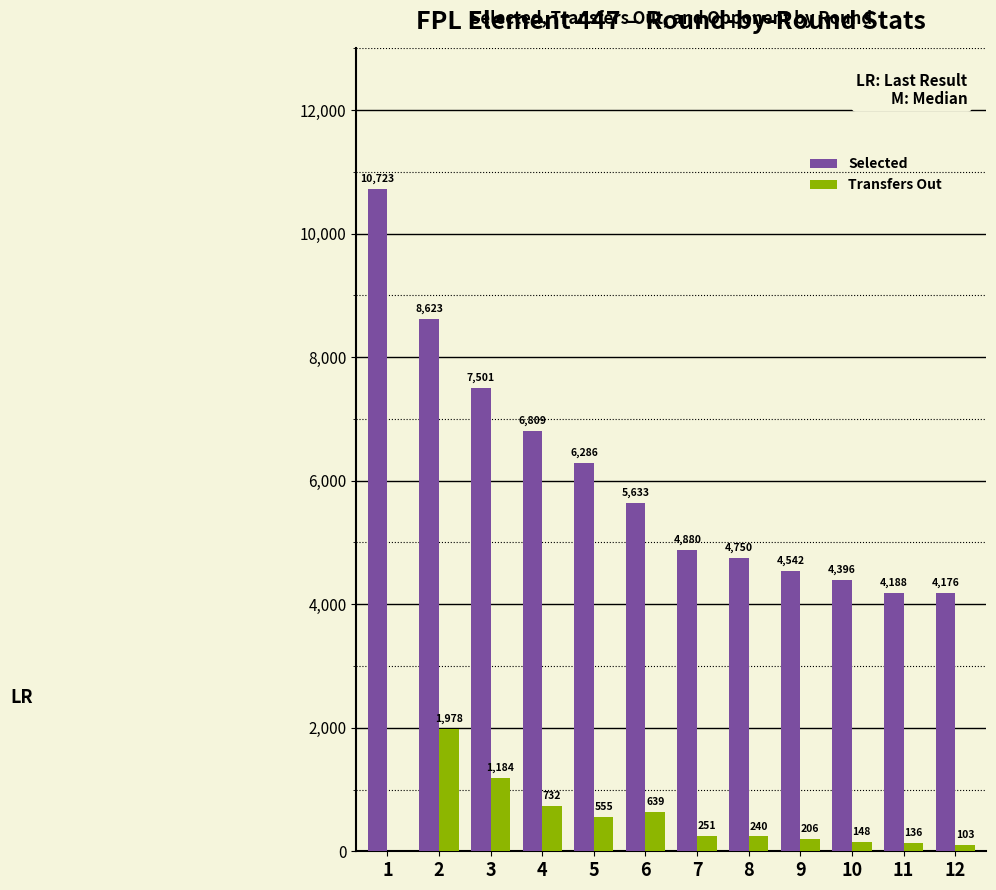

What is the difference between the Selected values at 1 and 12?

6547